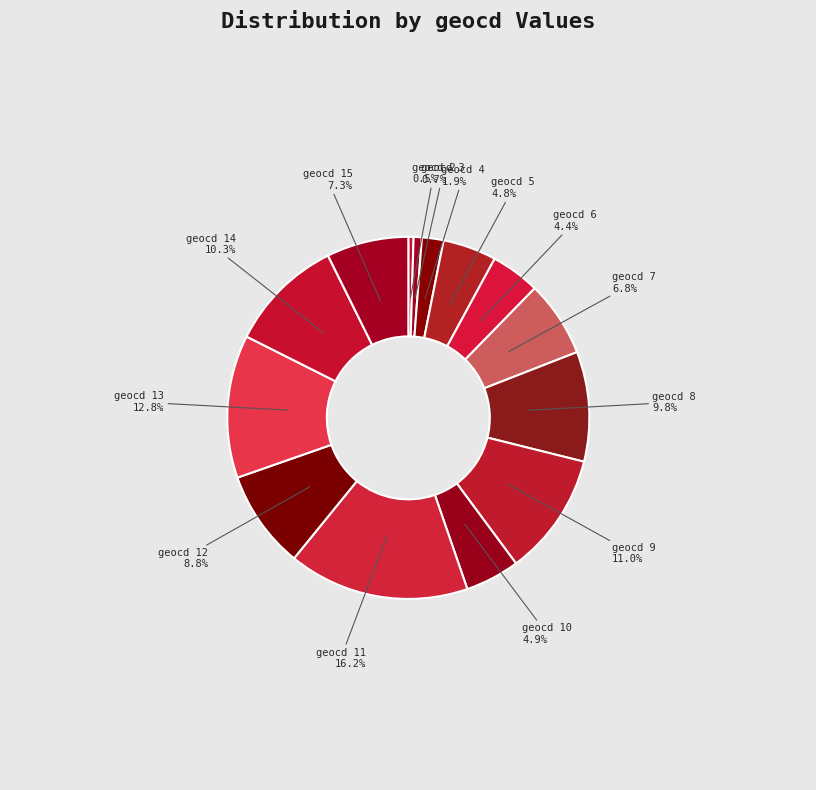

How many slices are in this pie chart?

14